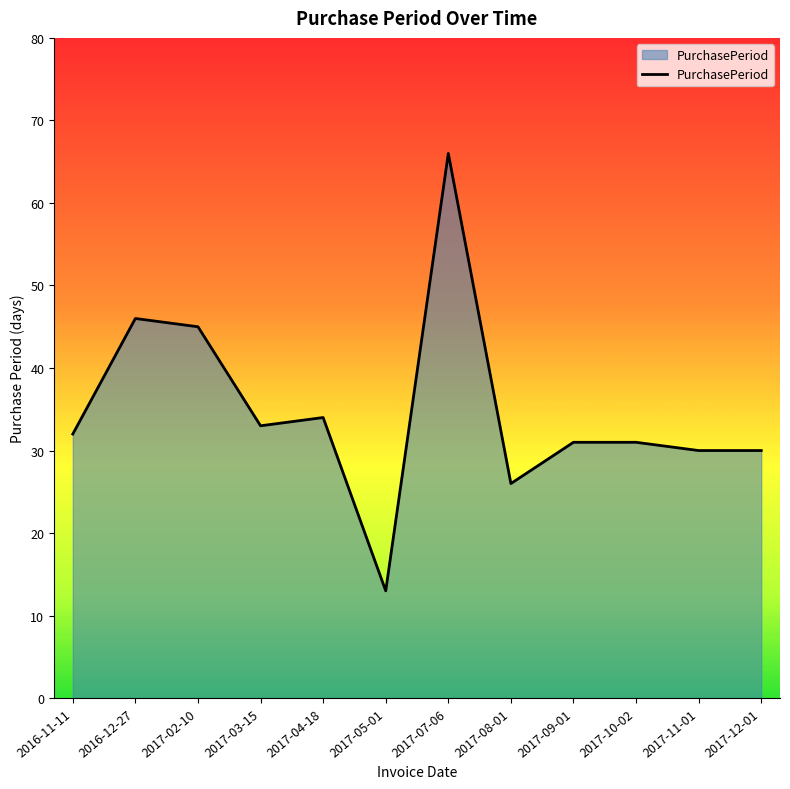

Which label corresponds to the largest value in the chart?

2017-07-06